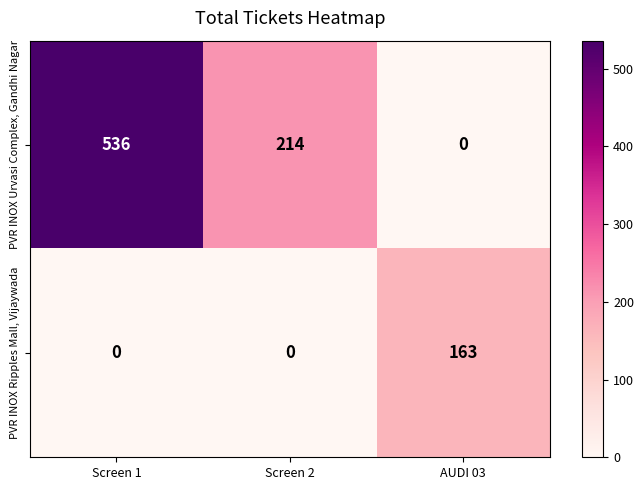

How many PVR INOX Urvasi Complex, Gandhi Nagar values are between 0 and 536?

3